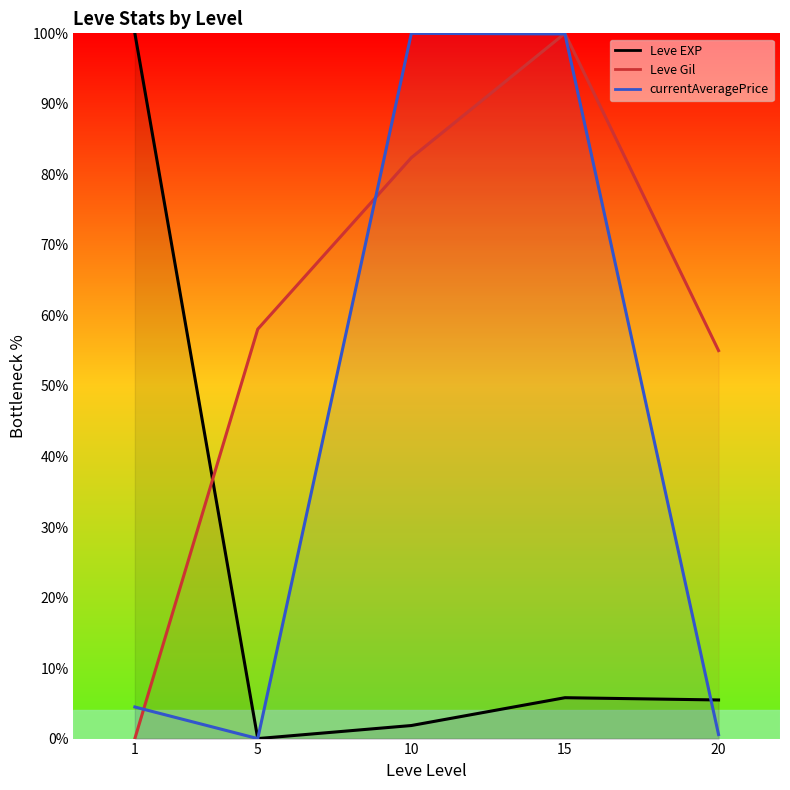

Reading left to right, extract all data points from this chart.

Leve EXP: 100.0	0.0	1.9	5.8	5.5
Leve Gil: 0.0	58.1	82.4	100.0	55.0
currentAveragePrice: 4.5	0.0	100.0	99.9	0.6